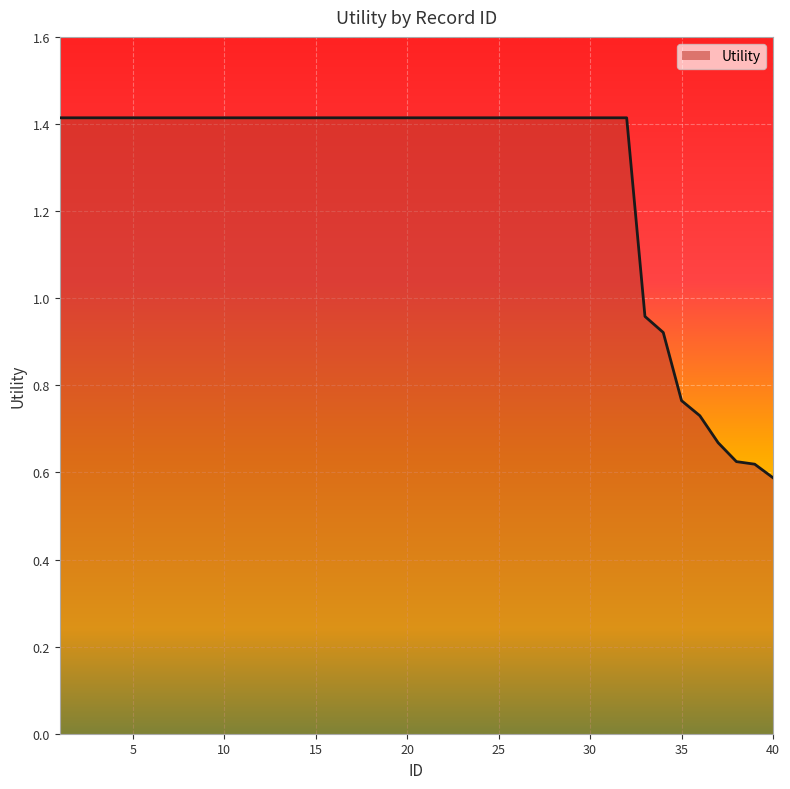

What is the maximum value shown in the chart?

1.4